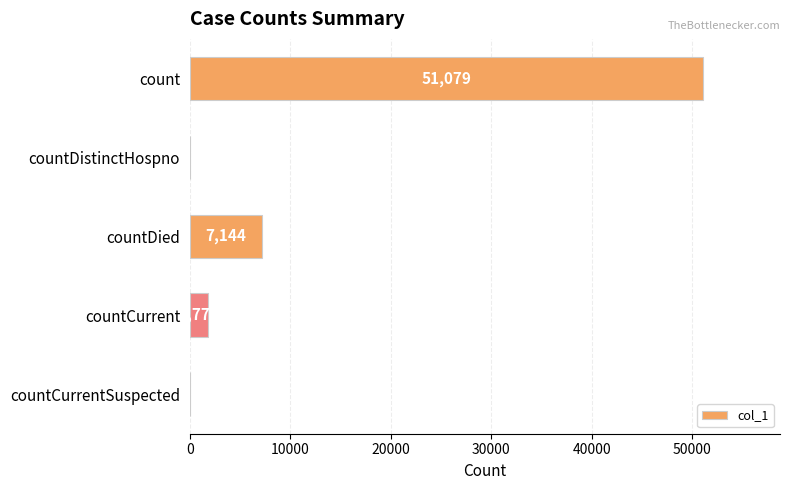

What is the change in value from countDied to countCurrent?

-5370